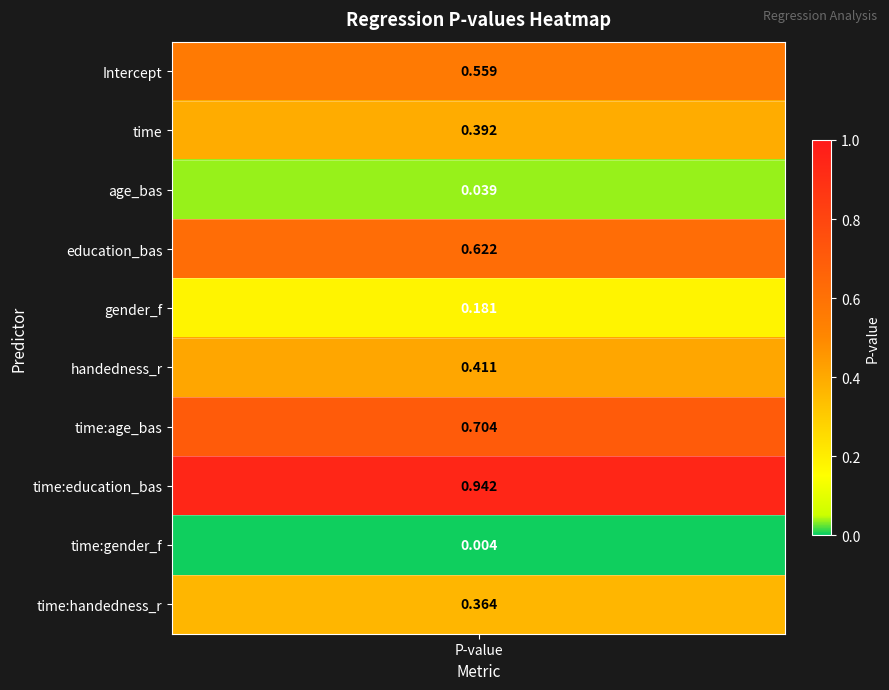

Which label corresponds to the largest value in the chart?

time:education_bas